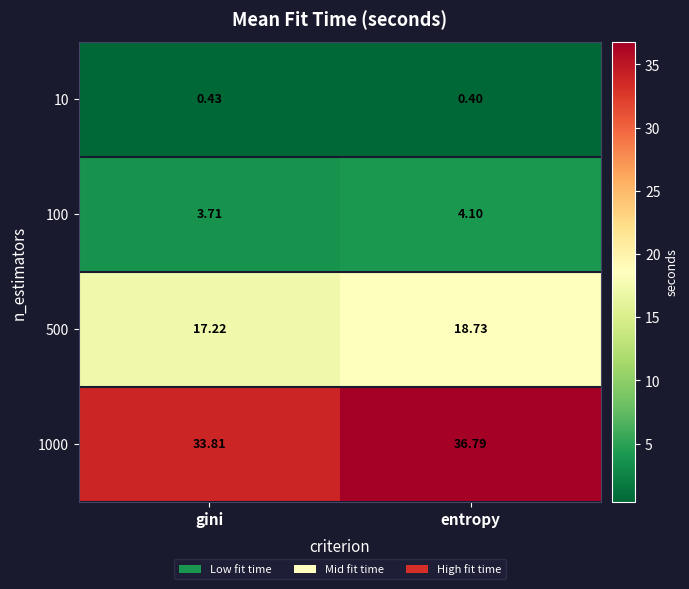

Rank the series by their maximum value, from highest to lowest.

1000, 500, 100, 10